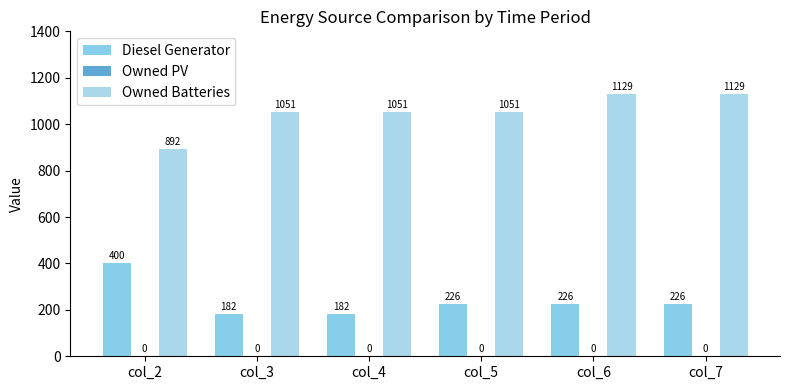

List the series in order of their overall mean, highest first.

Owned Batteries, Diesel Generator